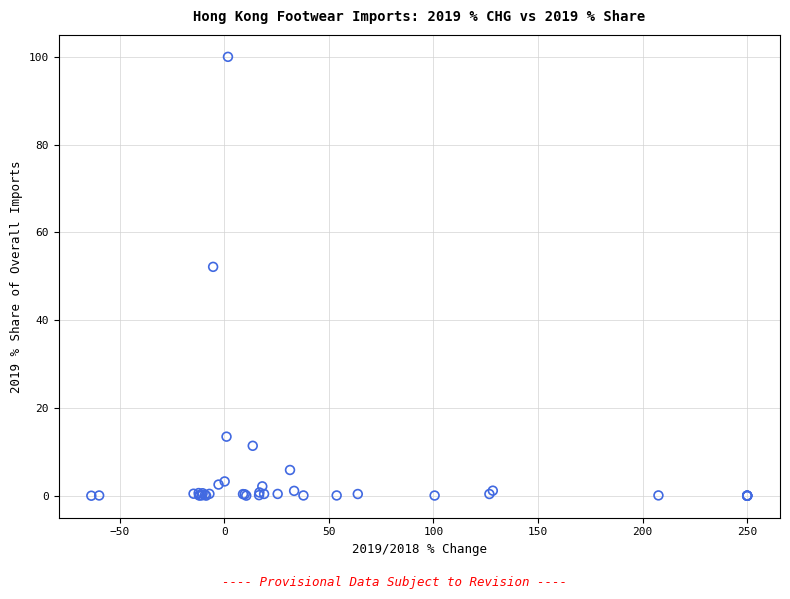

What Y value in the scatter plot is closest to 50?

52.2